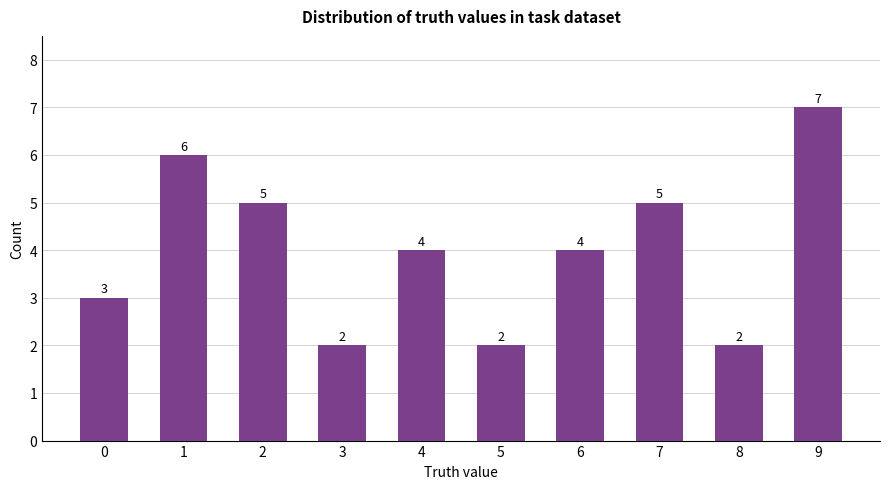

Are the bars grouped side by side (vs. stacked)?

No